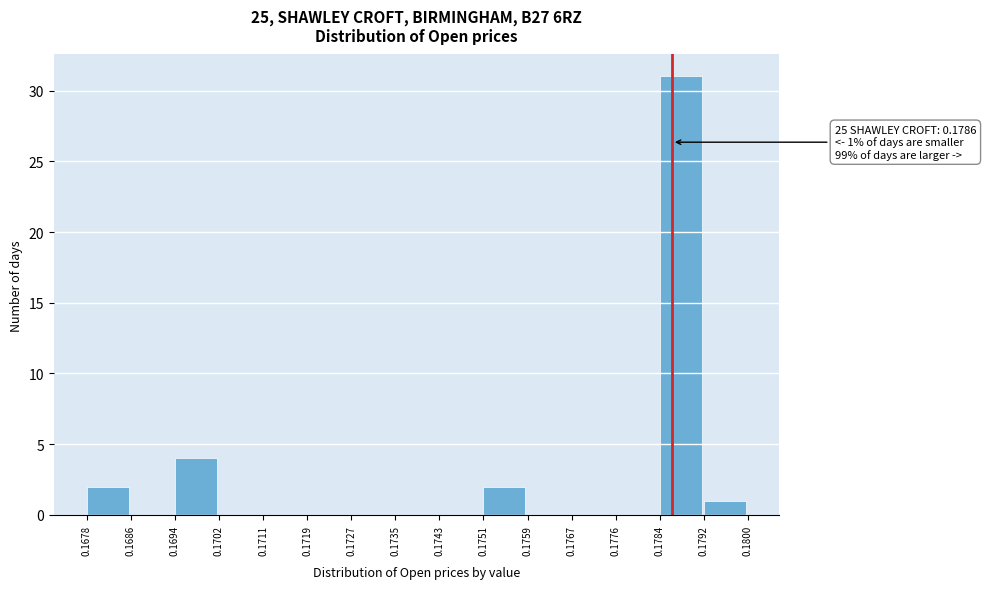

Over which range of the x-axis is the bar tallest?

0.1784 to 0.1792